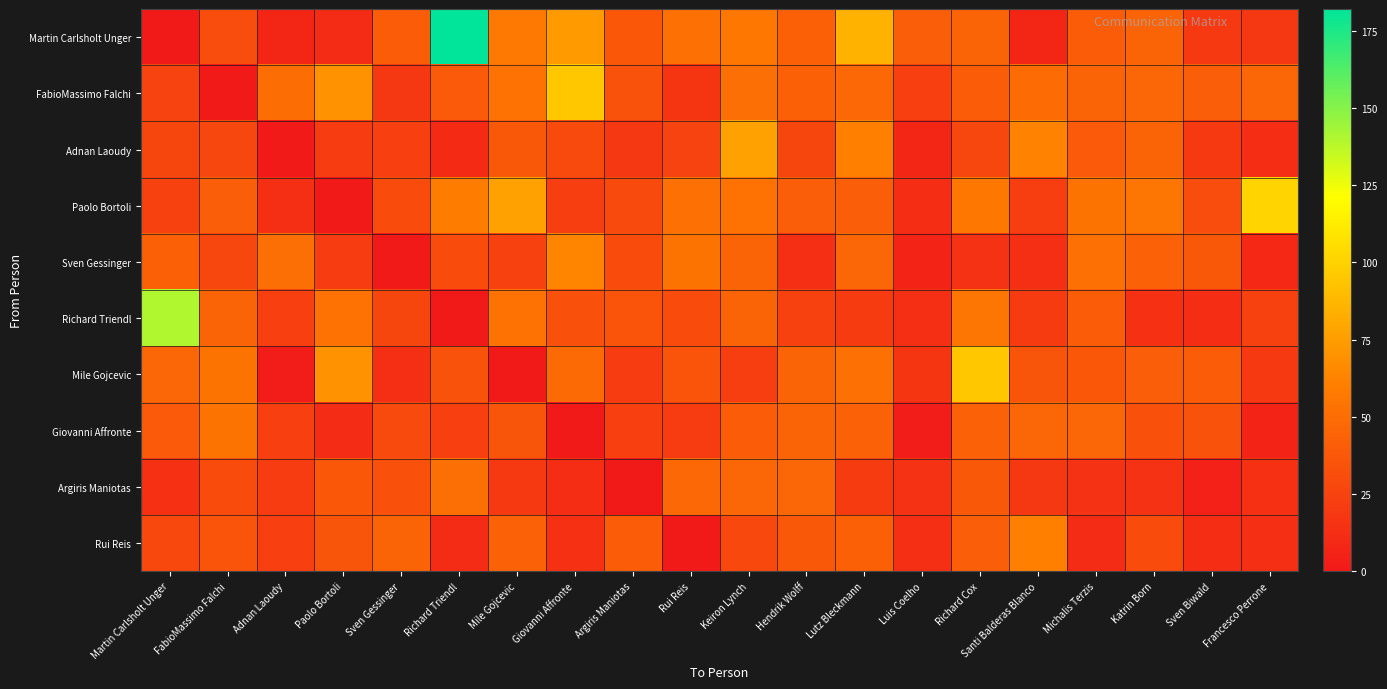

Reading left to right, list all the values displayed in this chart.

Martin Carlsholt Unger: Martin Carlsholt Unger=0	FabioMassimo Falchi=31	Adnan Laoudy=8	Paolo Bortoli=11	Sven Gessinger=40	Richard Triendl=182	Mile Gojcevic=57	Giovanni Affronte=74	Argiris Maniotas=37	Rui Reis=52	Keiron Lynch=56	Hendrik Wolff=42	Lutz Bleckmann=85	Luis Coelho=41	Richard Cox=44	Santi Balderas Blanco=8	Michalis Terzis=40	Katrin Born=44	Sven Biwald=19	Francesco Perrone=18
FabioMassimo Falchi: Martin Carlsholt Unger=25	FabioMassimo Falchi=0	Adnan Laoudy=50	Paolo Bortoli=70	Sven Gessinger=18	Richard Triendl=39	Mile Gojcevic=53	Giovanni Affronte=95	Argiris Maniotas=34	Rui Reis=16	Keiron Lynch=51	Hendrik Wolff=42	Lutz Bleckmann=47	Luis Coelho=23	Richard Cox=40	Santi Balderas Blanco=49	Michalis Terzis=44	Katrin Born=46	Sven Biwald=41	Francesco Perrone=46
Adnan Laoudy: Martin Carlsholt Unger=26	FabioMassimo Falchi=27	Adnan Laoudy=0	Paolo Bortoli=21	Sven Gessinger=23	Richard Triendl=10	Mile Gojcevic=38	Giovanni Affronte=29	Argiris Maniotas=18	Rui Reis=25	Keiron Lynch=77	Hendrik Wolff=26	Lutz Bleckmann=61	Luis Coelho=8	Richard Cox=27	Santi Balderas Blanco=62	Michalis Terzis=39	Katrin Born=45	Sven Biwald=19	Francesco Perrone=12
Paolo Bortoli: Martin Carlsholt Unger=24	FabioMassimo Falchi=41	Adnan Laoudy=13	Paolo Bortoli=0	Sven Gessinger=30	Richard Triendl=59	Mile Gojcevic=77	Giovanni Affronte=22	Argiris Maniotas=29	Rui Reis=52	Keiron Lynch=53	Hendrik Wolff=41	Lutz Bleckmann=41	Luis Coelho=12	Richard Cox=56	Santi Balderas Blanco=22	Michalis Terzis=54	Katrin Born=55	Sven Biwald=31	Francesco Perrone=101
Sven Gessinger: Martin Carlsholt Unger=42	FabioMassimo Falchi=27	Adnan Laoudy=51	Paolo Bortoli=21	Sven Gessinger=0	Richard Triendl=30	Mile Gojcevic=24	Giovanni Affronte=63	Argiris Maniotas=30	Rui Reis=54	Keiron Lynch=44	Hendrik Wolff=13	Lutz Bleckmann=46	Luis Coelho=7	Richard Cox=15	Santi Balderas Blanco=13	Michalis Terzis=52	Katrin Born=43	Sven Biwald=38	Francesco Perrone=9
Richard Triendl: Martin Carlsholt Unger=140	FabioMassimo Falchi=45	Adnan Laoudy=23	Paolo Bortoli=53	Sven Gessinger=26	Richard Triendl=0	Mile Gojcevic=53	Giovanni Affronte=33	Argiris Maniotas=35	Rui Reis=30	Keiron Lynch=45	Hendrik Wolff=24	Lutz Bleckmann=20	Luis Coelho=13	Richard Cox=55	Santi Balderas Blanco=20	Michalis Terzis=40	Katrin Born=14	Sven Biwald=12	Francesco Perrone=24
Mile Gojcevic: Martin Carlsholt Unger=46	FabioMassimo Falchi=54	Adnan Laoudy=2	Paolo Bortoli=70	Sven Gessinger=13	Richard Triendl=34	Mile Gojcevic=0	Giovanni Affronte=48	Argiris Maniotas=21	Rui Reis=35	Keiron Lynch=22	Hendrik Wolff=44	Lutz Bleckmann=52	Luis Coelho=17	Richard Cox=95	Santi Balderas Blanco=36	Michalis Terzis=37	Katrin Born=41	Sven Biwald=40	Francesco Perrone=19
Giovanni Affronte: Martin Carlsholt Unger=39	FabioMassimo Falchi=54	Adnan Laoudy=23	Paolo Bortoli=11	Sven Gessinger=29	Richard Triendl=23	Mile Gojcevic=36	Giovanni Affronte=0	Argiris Maniotas=23	Rui Reis=21	Keiron Lynch=40	Hendrik Wolff=45	Lutz Bleckmann=43	Luis Coelho=2	Richard Cox=43	Santi Balderas Blanco=46	Michalis Terzis=46	Katrin Born=33	Sven Biwald=34	Francesco Perrone=7
Argiris Maniotas: Martin Carlsholt Unger=14	FabioMassimo Falchi=30	Adnan Laoudy=21	Paolo Bortoli=37	Sven Gessinger=33	Richard Triendl=51	Mile Gojcevic=19	Giovanni Affronte=12	Argiris Maniotas=0	Rui Reis=47	Keiron Lynch=46	Hendrik Wolff=46	Lutz Bleckmann=20	Luis Coelho=15	Richard Cox=38	Santi Balderas Blanco=18	Michalis Terzis=15	Katrin Born=15	Sven Biwald=5	Francesco Perrone=14
Rui Reis: Martin Carlsholt Unger=28	FabioMassimo Falchi=35	Adnan Laoudy=23	Paolo Bortoli=36	Sven Gessinger=45	Richard Triendl=11	Mile Gojcevic=43	Giovanni Affronte=14	Argiris Maniotas=40	Rui Reis=0	Keiron Lynch=28	Hendrik Wolff=38	Lutz Bleckmann=42	Luis Coelho=13	Richard Cox=41	Santi Balderas Blanco=61	Michalis Terzis=11	Katrin Born=30	Sven Biwald=12	Francesco Perrone=13